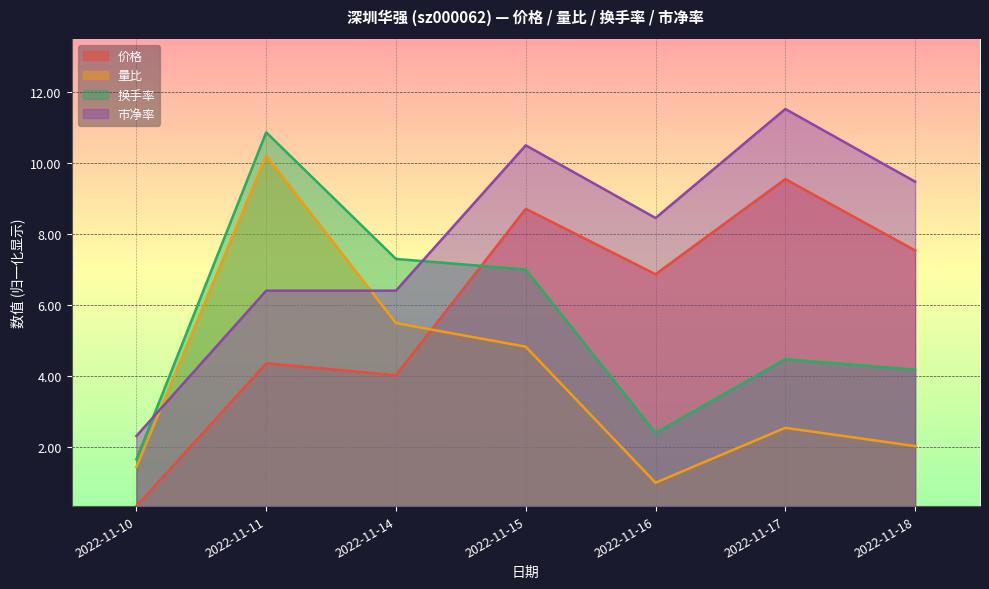

Between 2022-11-16 and 2022-11-17, which series saw the biggest shift?

市净率